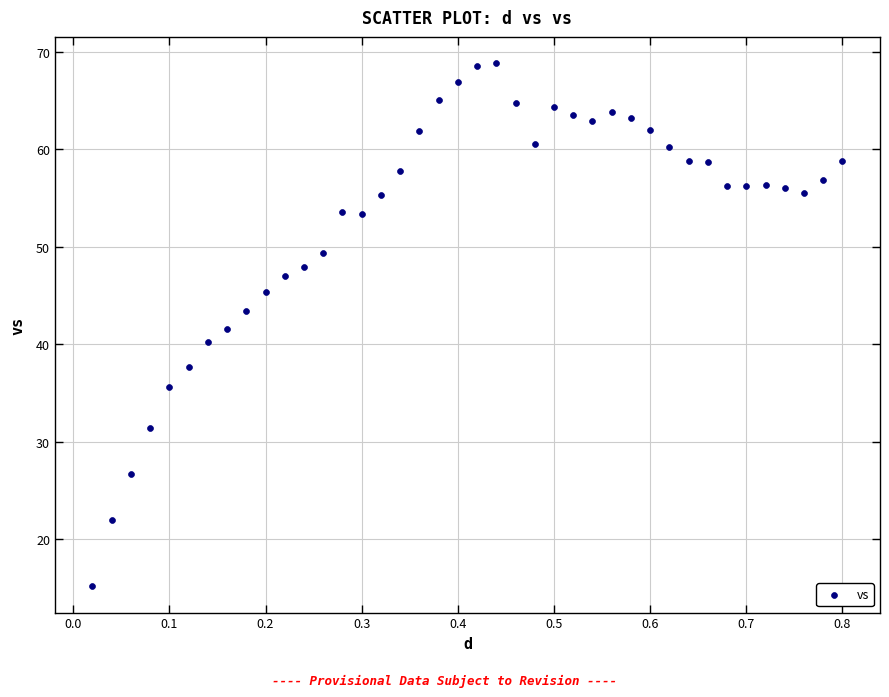

What is the range of Y values (max minus min)?

53.6